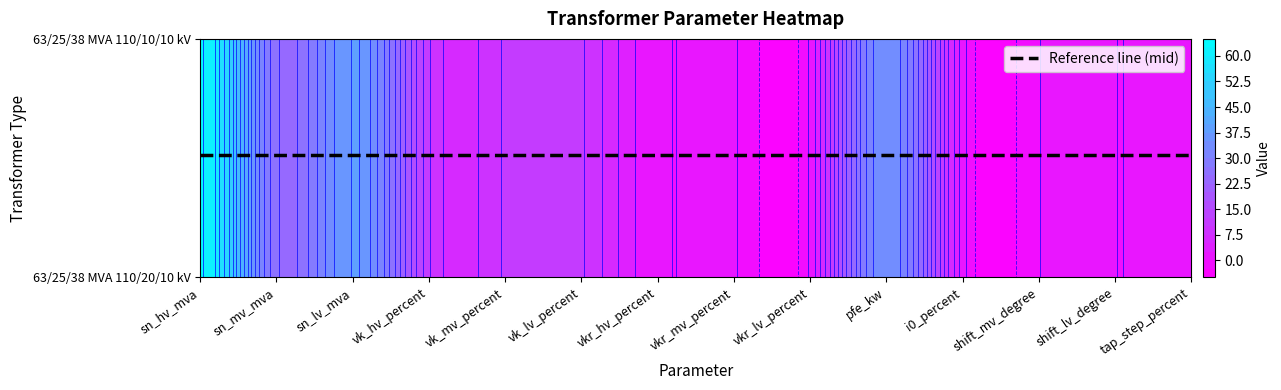

What is the sum of all 63/25/38 MVA 110/10/10 kV values?

195.2